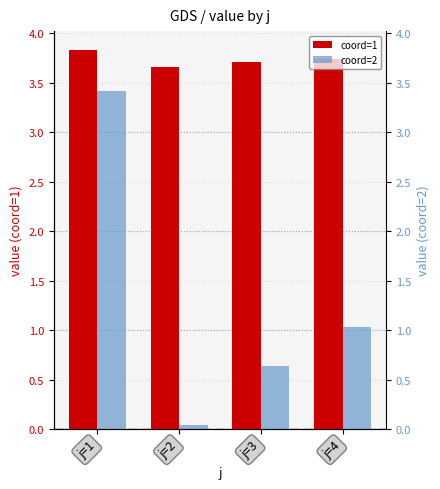

What is the spread (max minus min) of values at j=2?

3.6